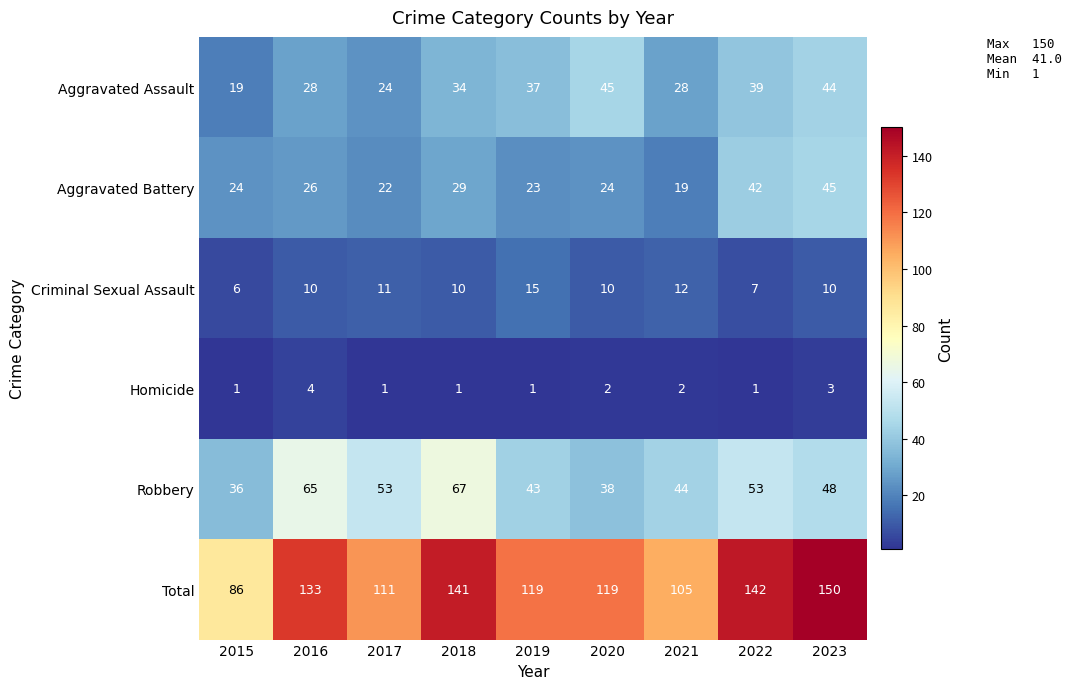

Which series changed the most between 2015 and 2020?

Total